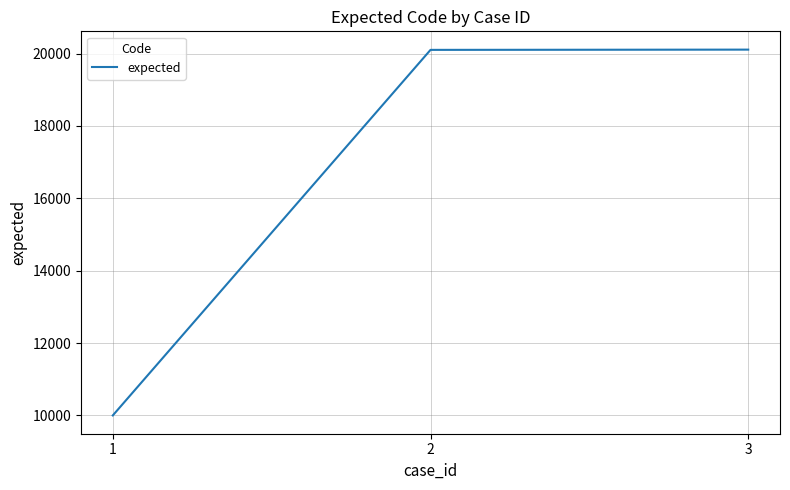

What value does the data have at 3, to the nearest 50?

20100